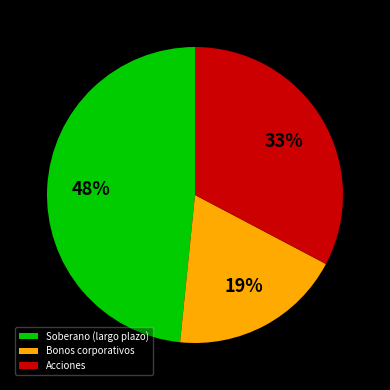

Which slice is the largest?

Soberano (largo plazo)